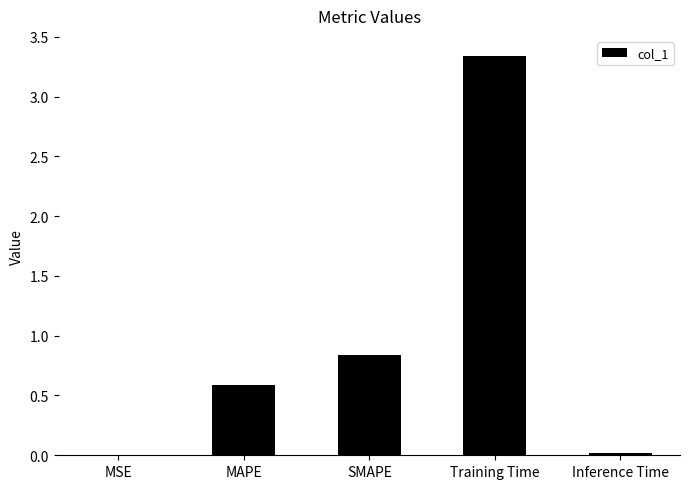

Are the bars horizontal?

No